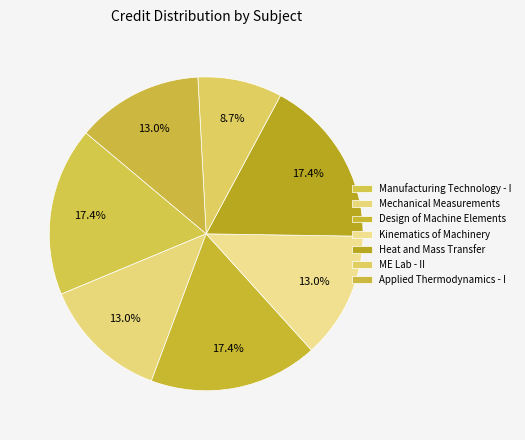

What percentage do Design of Machine Elements and Heat and Mass Transfer together represent?

34.8%